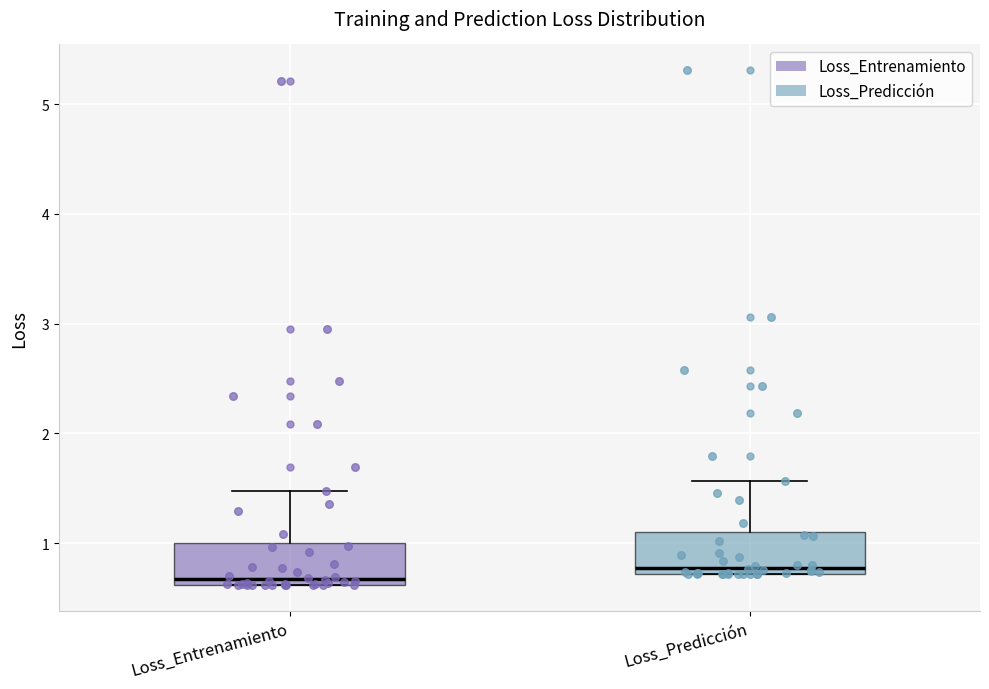

Which box has the lowest median line?

Loss_Entrenamiento